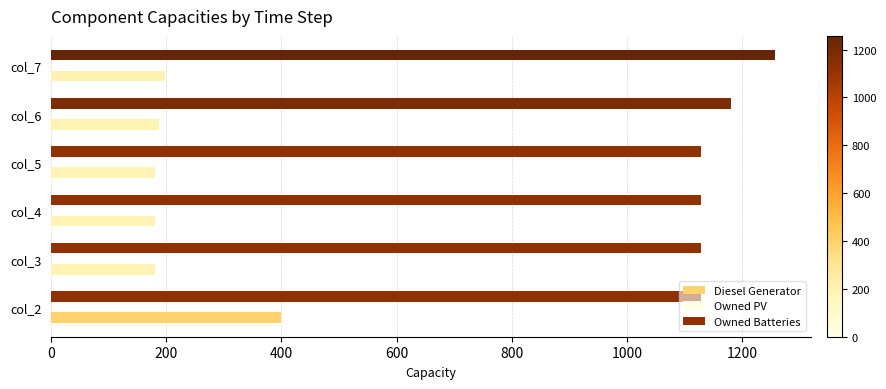

Which series has the widest spread of values?

Diesel Generator